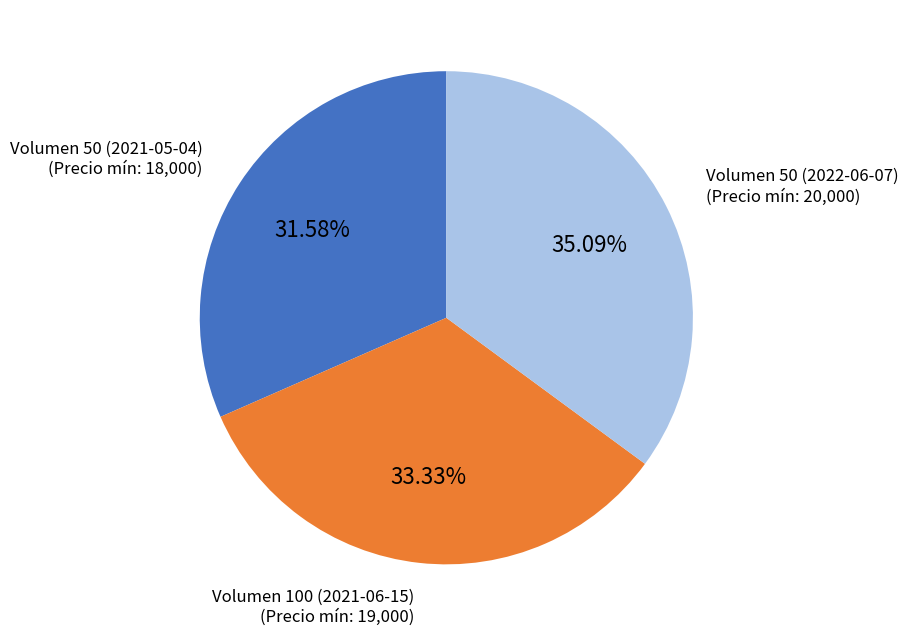

Which has a higher value, Volumen 50 (2021-05-04) or Volumen 100 (2021-06-15)?

Volumen 100 (2021-06-15)